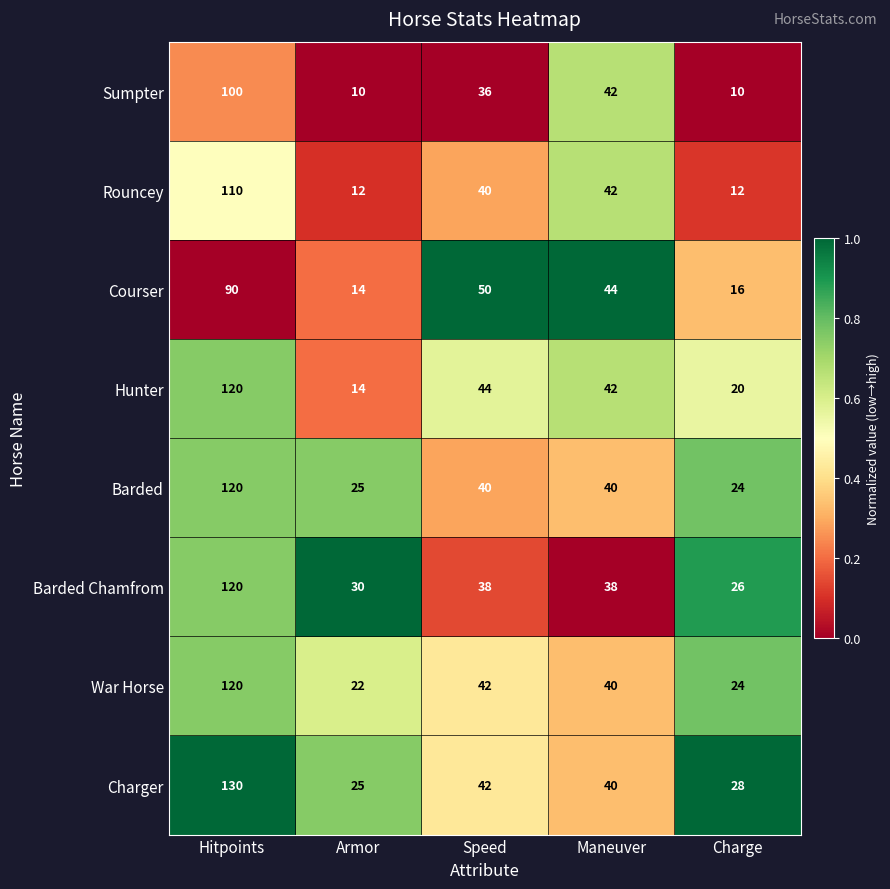

Which series has the largest range (max minus min)?

Hunter